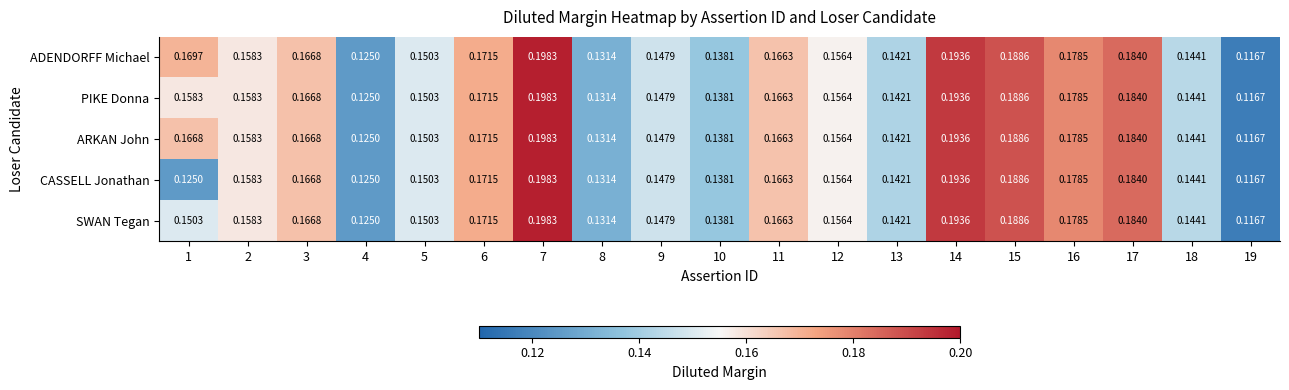

Which series has the largest total across all categories?

ADENDORFF Michael